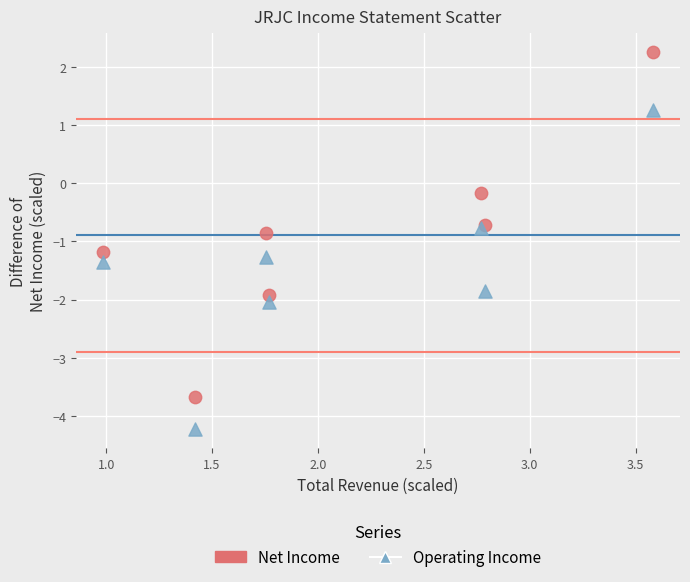

Which series reaches the maximum Y coordinate?

Net Income